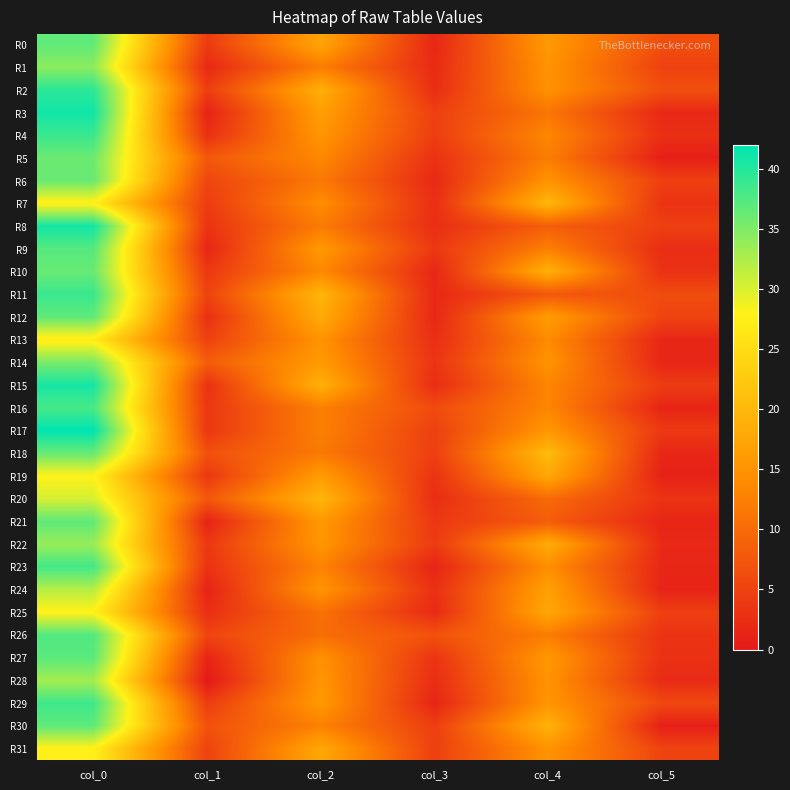

Reading right to left, extract all data points from this chart.

R0: col_5=6.5	col_4=15.8	col_3=1.7	col_2=17.3	col_1=4.1	col_0=36.7
R1: col_5=5.0	col_4=15.0	col_3=2.2	col_2=12.2	col_1=1.9	col_0=34.2
R2: col_5=6.6	col_4=14.8	col_3=2.5	col_2=18.8	col_1=4.5	col_0=39.5
R3: col_5=1.9	col_4=11.2	col_3=4.7	col_2=16.5	col_1=1.2	col_0=41.0
R4: col_5=2.7	col_4=13.5	col_3=4.5	col_2=15.3	col_1=2.8	col_0=38.8
R5: col_5=0.8	col_4=12.2	col_3=3.0	col_2=13.5	col_1=7.8	col_0=36.0
R6: col_5=4.7	col_4=15.0	col_3=2.0	col_2=11.7	col_1=5.4	col_0=36.2
R7: col_5=3.2	col_4=20.0	col_3=2.6	col_2=14.2	col_1=4.3	col_0=27.5
R8: col_5=4.7	col_4=8.5	col_3=2.5	col_2=12.0	col_1=3.2	col_0=41.0
R9: col_5=2.5	col_4=12.5	col_3=3.8	col_2=15.8	col_1=1.6	col_0=37.2
R10: col_5=2.9	col_4=19.0	col_3=1.7	col_2=13.7	col_1=3.8	col_0=36.2
R11: col_5=6.2	col_4=7.7	col_3=1.9	col_2=19.7	col_1=5.1	col_0=38.8
R12: col_5=5.2	col_4=16.3	col_3=1.8	col_2=18.2	col_1=2.9	col_0=36.8
R13: col_5=1.6	col_4=14.0	col_3=2.5	col_2=15.0	col_1=4.9	col_0=27.0
R14: col_5=1.6	col_4=15.0	col_3=3.3	col_2=16.0	col_1=8.3	col_0=35.3
R15: col_5=4.2	col_4=13.2	col_3=2.5	col_2=19.0	col_1=3.0	col_0=40.8
R16: col_5=1.5	col_4=13.2	col_3=6.1	col_2=12.5	col_1=3.7	col_0=38.0
R17: col_5=3.9	col_4=15.5	col_3=4.8	col_2=12.5	col_1=3.7	col_0=42.0
R18: col_5=1.7	col_4=20.5	col_3=4.7	col_2=11.8	col_1=6.7	col_0=36.2
R19: col_5=1.1	col_4=17.8	col_3=3.1	col_2=16.2	col_1=3.8	col_0=28.0
R20: col_5=3.2	col_4=10.0	col_3=2.5	col_2=19.8	col_1=7.6	col_0=30.2
R21: col_5=1.5	col_4=8.2	col_3=3.7	col_2=15.8	col_1=1.3	col_0=36.8
R22: col_5=2.0	col_4=18.3	col_3=4.0	col_2=15.3	col_1=3.8	col_0=33.7
R23: col_5=1.7	col_4=14.3	col_3=1.4	col_2=13.0	col_1=3.1	col_0=38.2
R24: col_5=1.3	col_4=16.8	col_3=2.8	col_2=15.2	col_1=1.2	col_0=32.0
R25: col_5=4.7	col_4=17.8	col_3=2.2	col_2=10.8	col_1=2.6	col_0=27.8
R26: col_5=3.3	col_4=12.2	col_3=7.0	col_2=10.2	col_1=5.4	col_0=37.5
R27: col_5=2.9	col_4=15.7	col_3=3.3	col_2=14.8	col_1=1.4	col_0=37.0
R28: col_5=2.1	col_4=15.0	col_3=2.5	col_2=15.3	col_1=0.0	col_0=33.0
R29: col_5=5.7	col_4=15.2	col_3=1.5	col_2=15.8	col_1=4.3	col_0=38.5
R30: col_5=0.8	col_4=19.2	col_3=4.6	col_2=12.8	col_1=6.8	col_0=36.8
R31: col_5=5.2	col_4=15.0	col_3=4.7	col_2=17.8	col_1=5.1	col_0=27.8